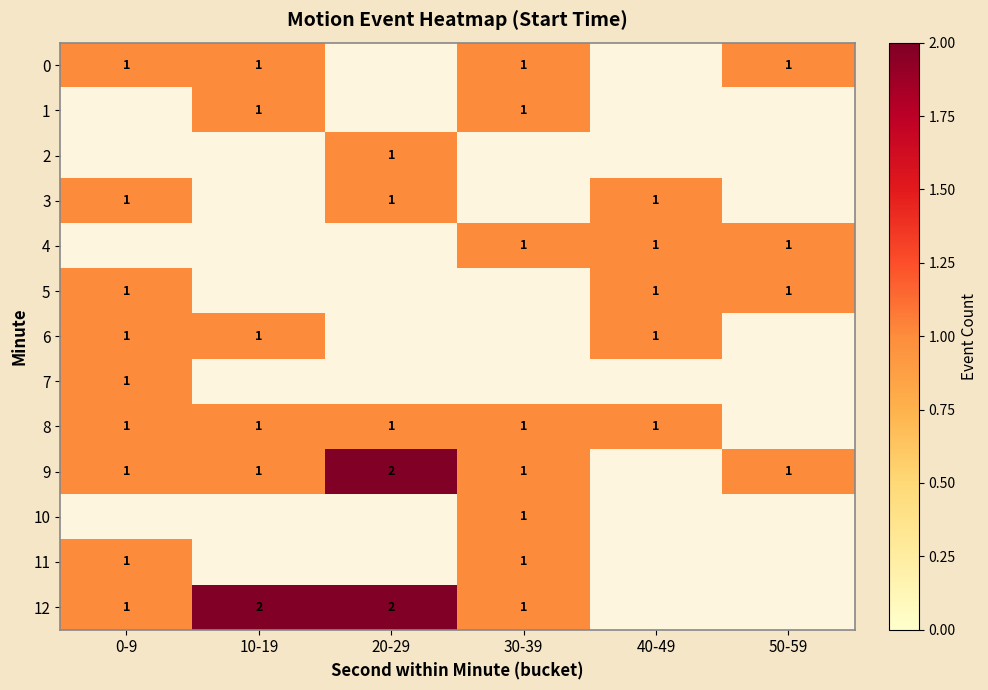

True or false: 4 has a value of 0 at 50-59.

False